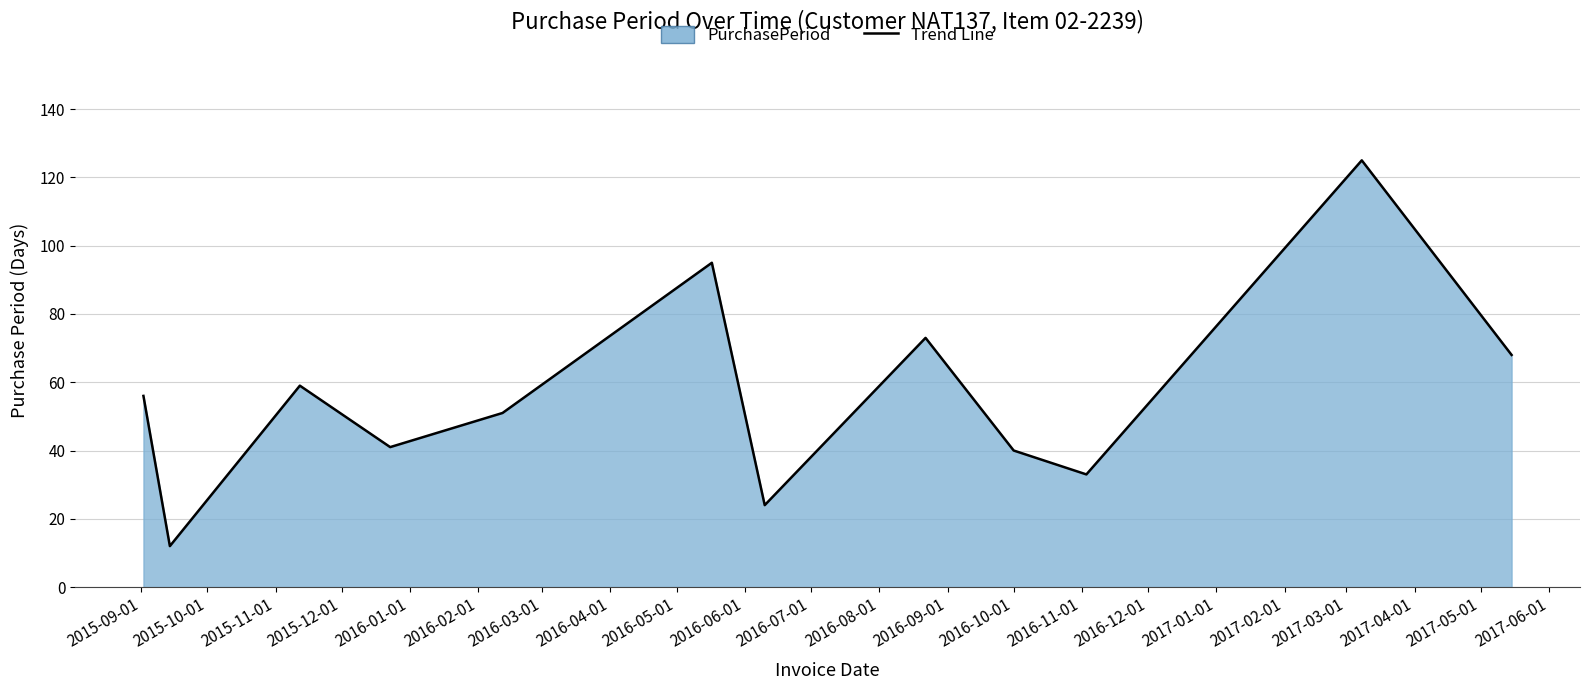

How many lines are shown in the chart?

1